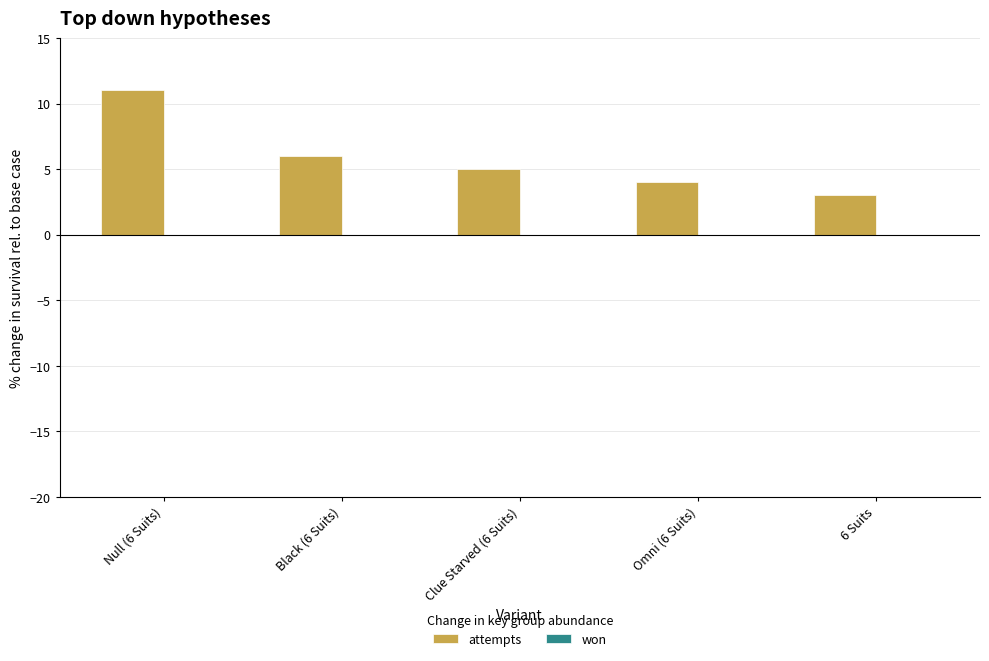

Reading left to right, list all the values displayed in this chart.

Null (6 Suits)=11	Black (6 Suits)=6	Clue Starved (6 Suits)=5	Omni (6 Suits)=4	6 Suits=3